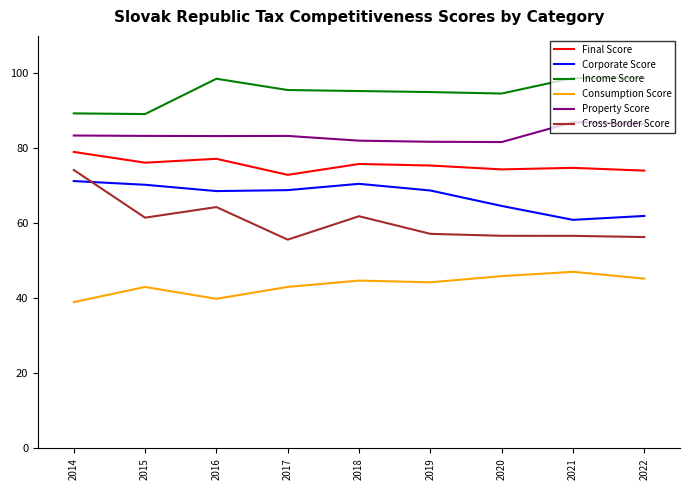

Is the value of Property Score at 2014 greater than the value of Consumption Score at 2015?

Yes